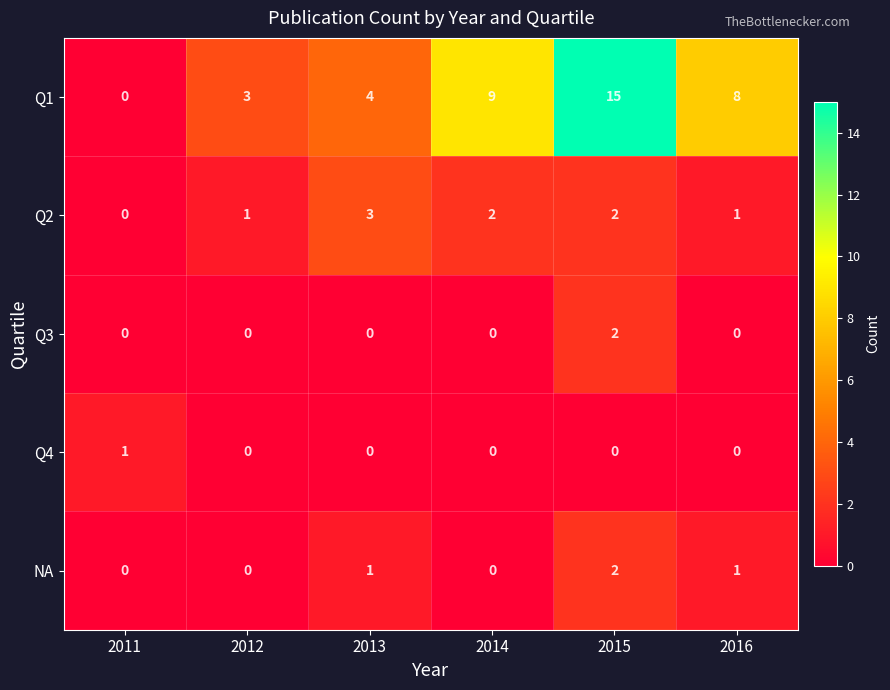

At how many categories does at least one series exceed 5?

3